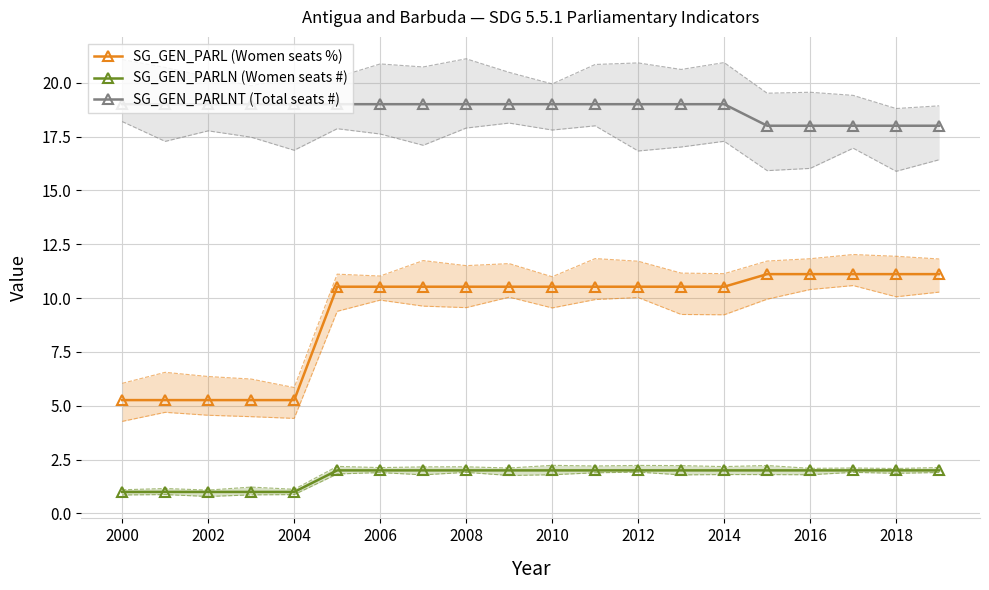

True or false: SG_GEN_PARLNT (Total seats #) and SG_GEN_PARL (Women seats %) intersect in this chart.

False